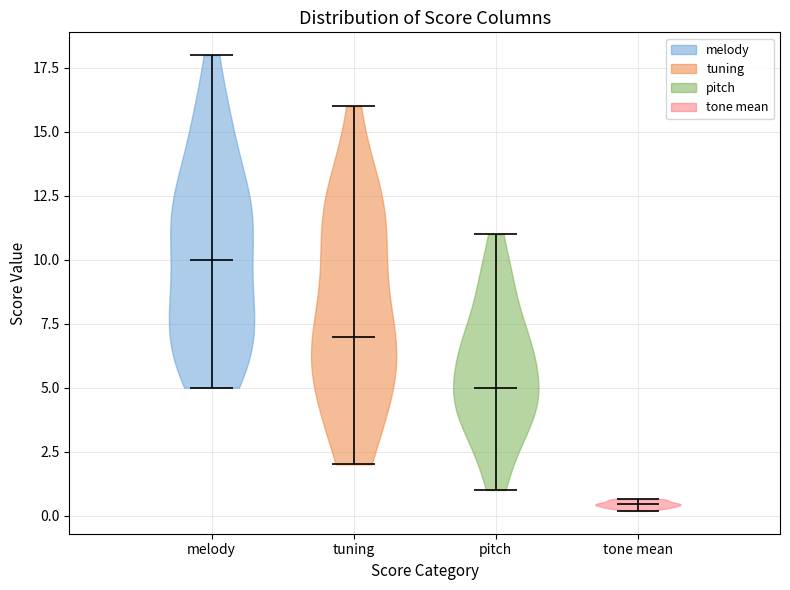

What is the highest point the violin for tone mean reaches on the y-axis? The values are not printed on the chart, so give them approximately, as read against the axis.

0.5